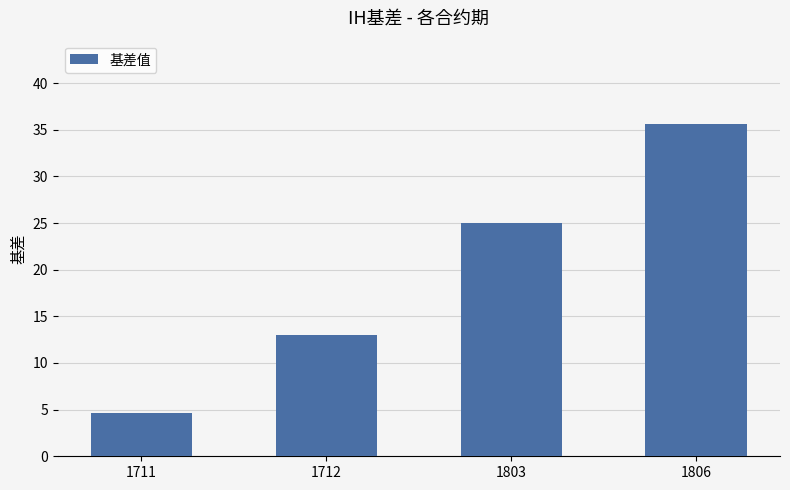

What is the sum of the values at 1806 and 1803?

60.7